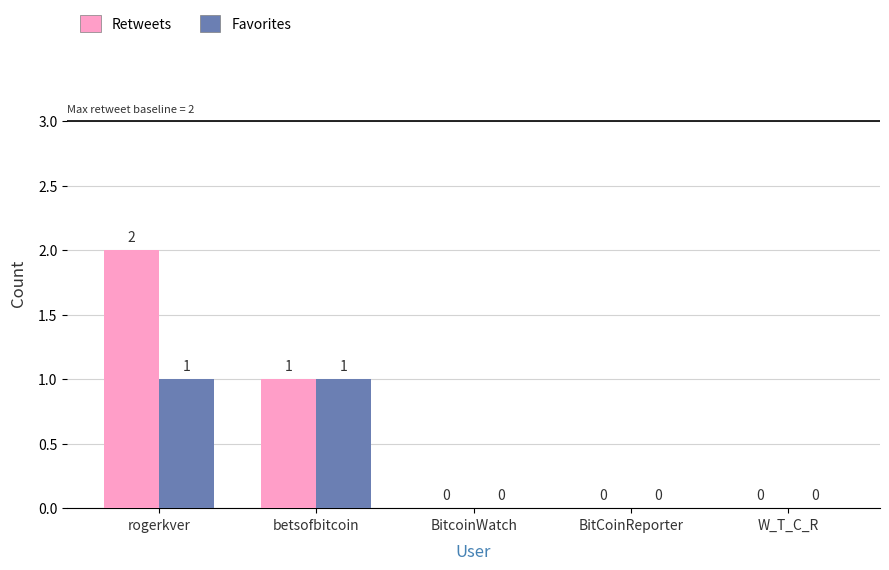

Which series has the largest total across all categories?

Retweets